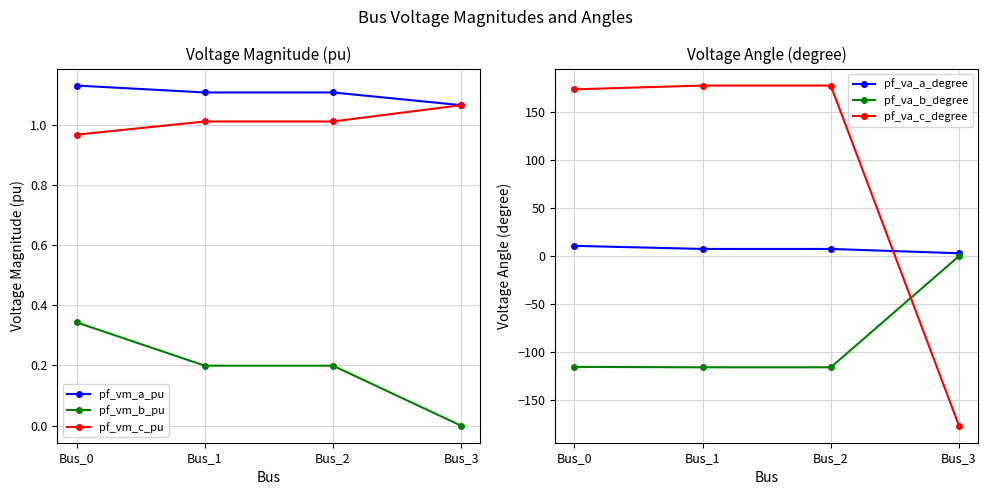

At Bus_2, list the series in order from smallest to largest.

pf_va_b_degree, pf_vm_b_pu, pf_vm_c_pu, pf_vm_a_pu, pf_va_a_degree, pf_va_c_degree